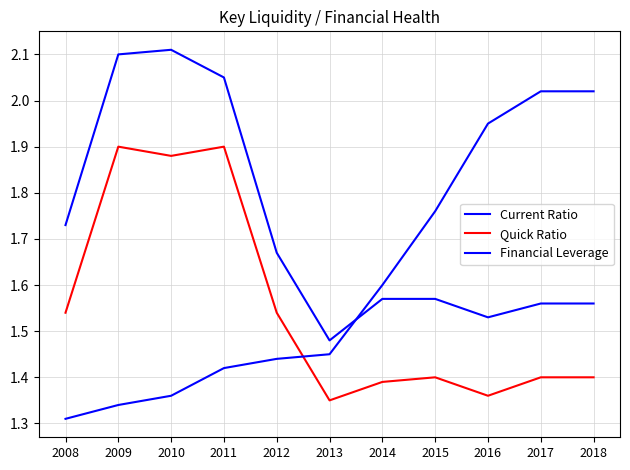

In Current Ratio, how many points are higher than both neighbors (excluding endpoints)?

1